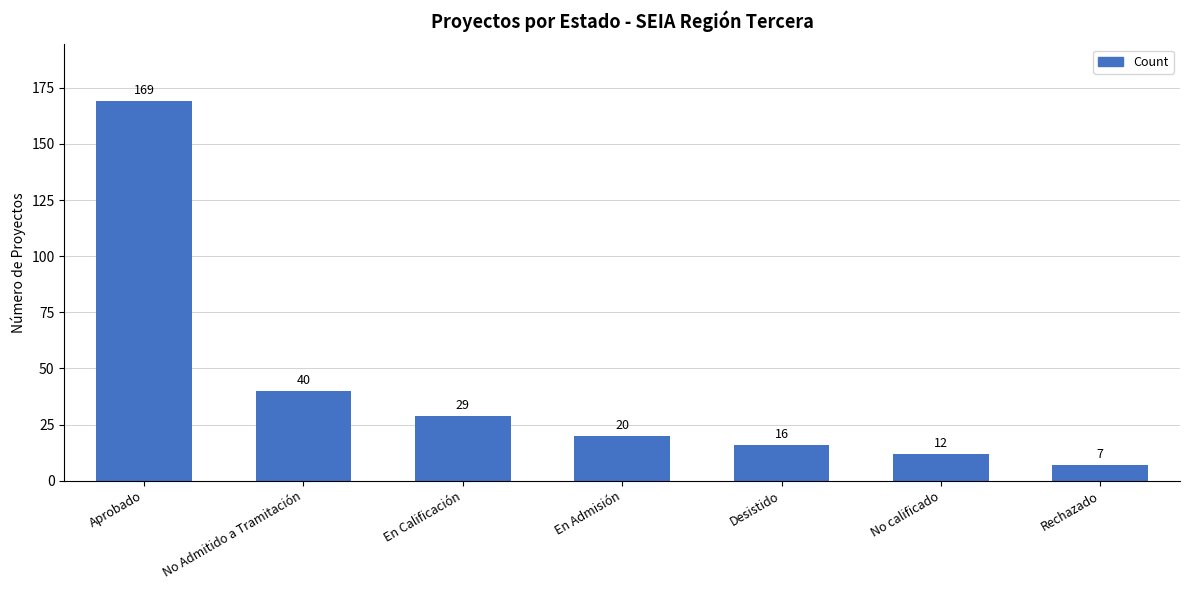

Which category has the lowest value across all series?

Rechazado